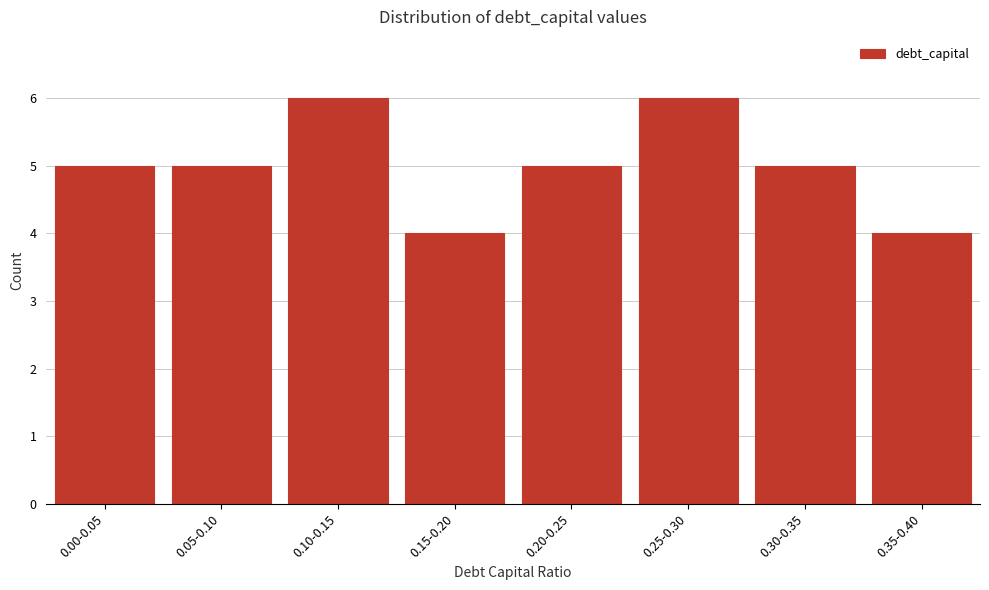

Reading right to left, what are all the values shown in this chart?

0.35-0.40=4	0.30-0.35=5	0.25-0.30=6	0.20-0.25=5	0.15-0.20=4	0.10-0.15=6	0.05-0.10=5	0.00-0.05=5